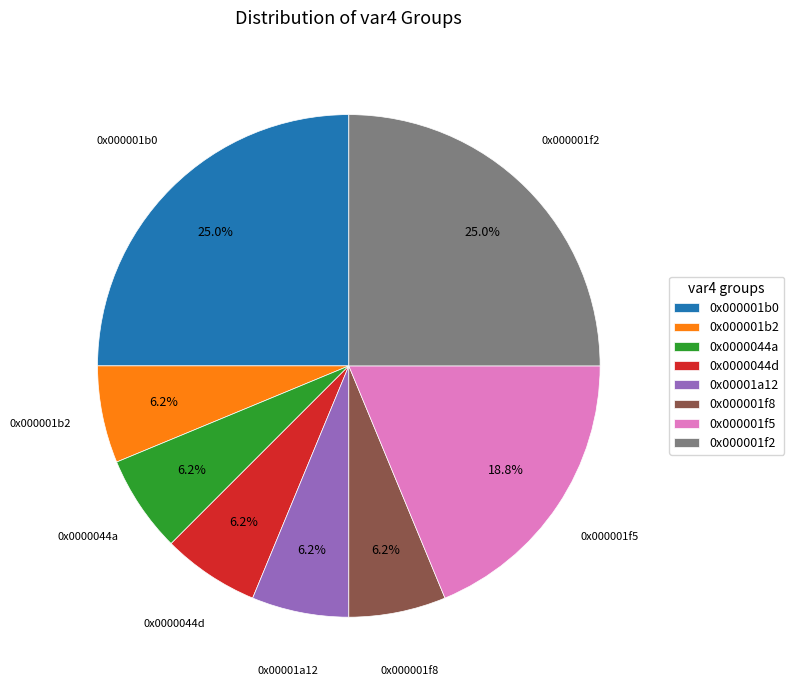

Is the sum of 0x0000044a and 0x000001f8 greater than half?

No